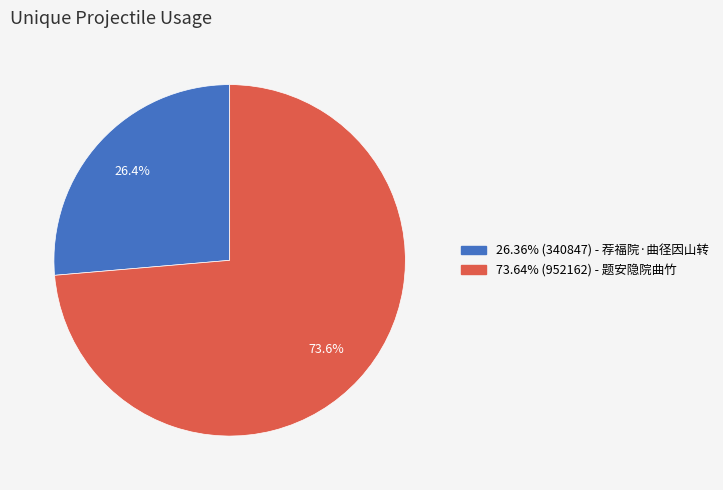

Is there a majority slice in this chart?

Yes